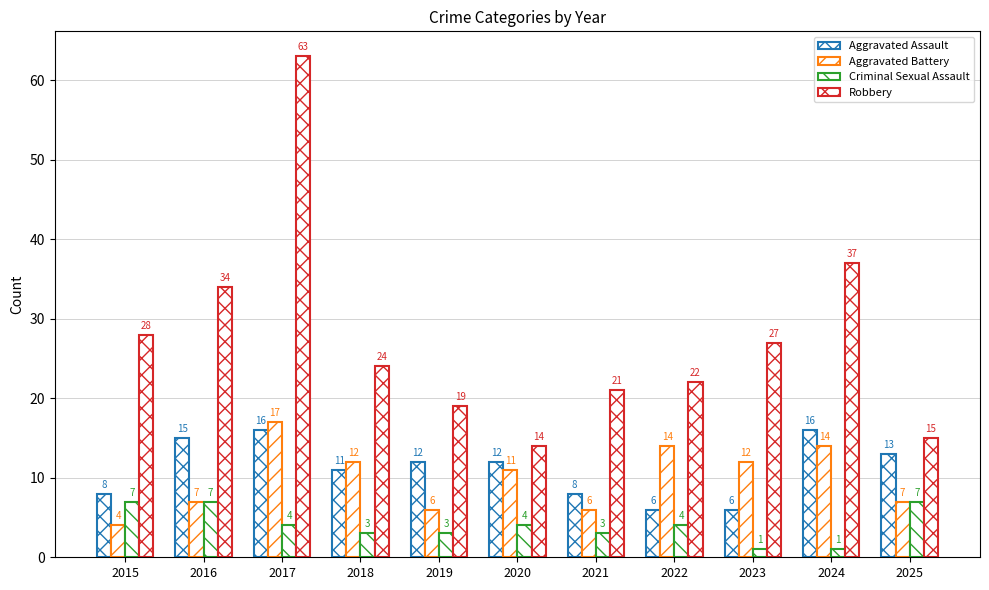

The value of Aggravated Battery at 2015 is 2. True or false?

False